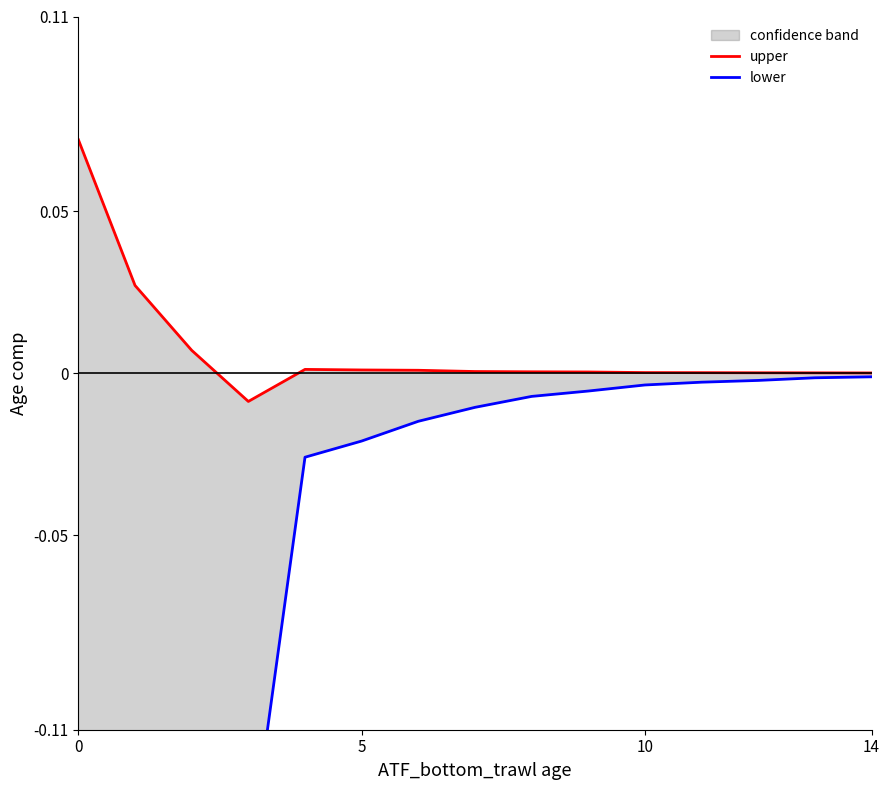

The upper series shows 0.0 at 8. True or false?

False